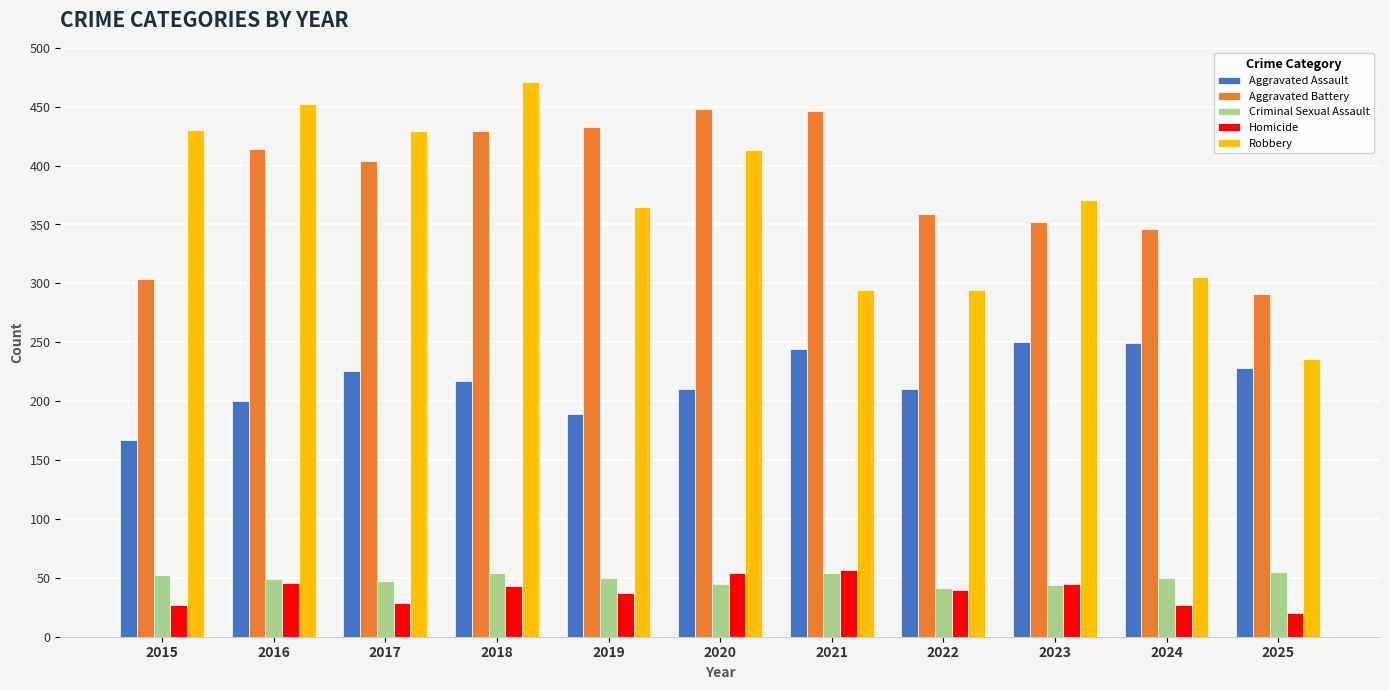

What is the sum of the Aggravated Battery values at 2024 and 2021?

792